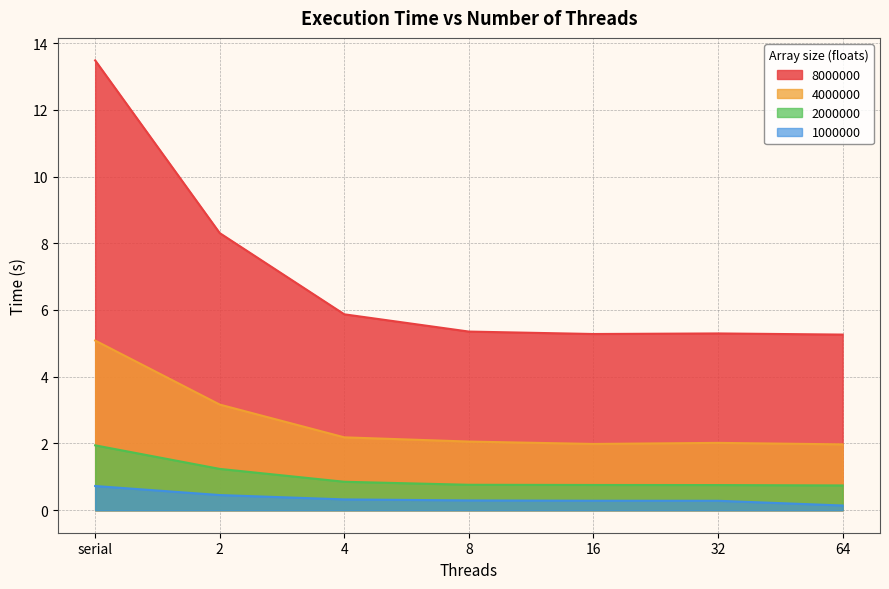

What is the minimum value shown in the chart?

0.1